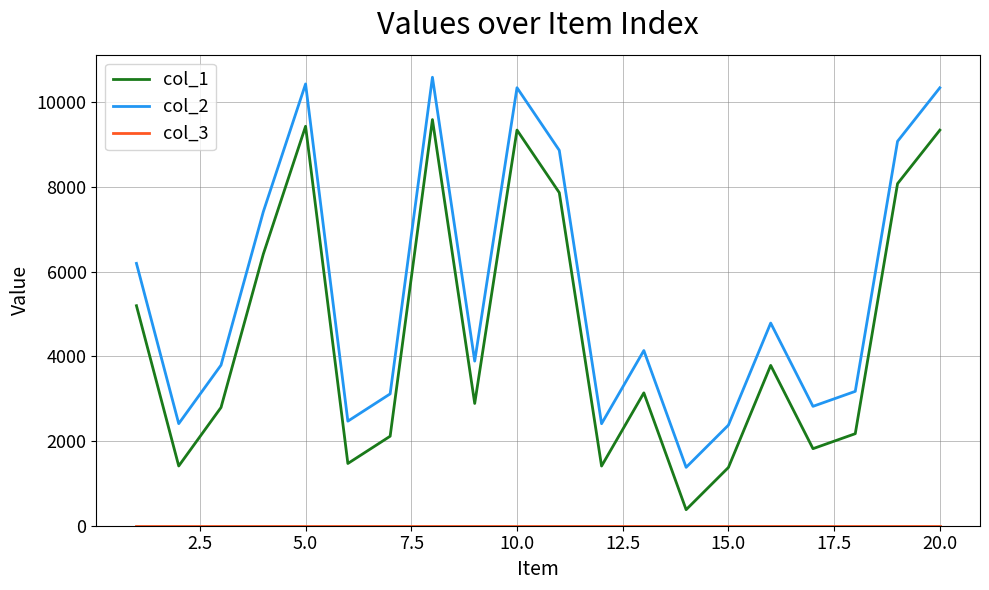

True or false: col_2 and col_1 cross at least once.

False